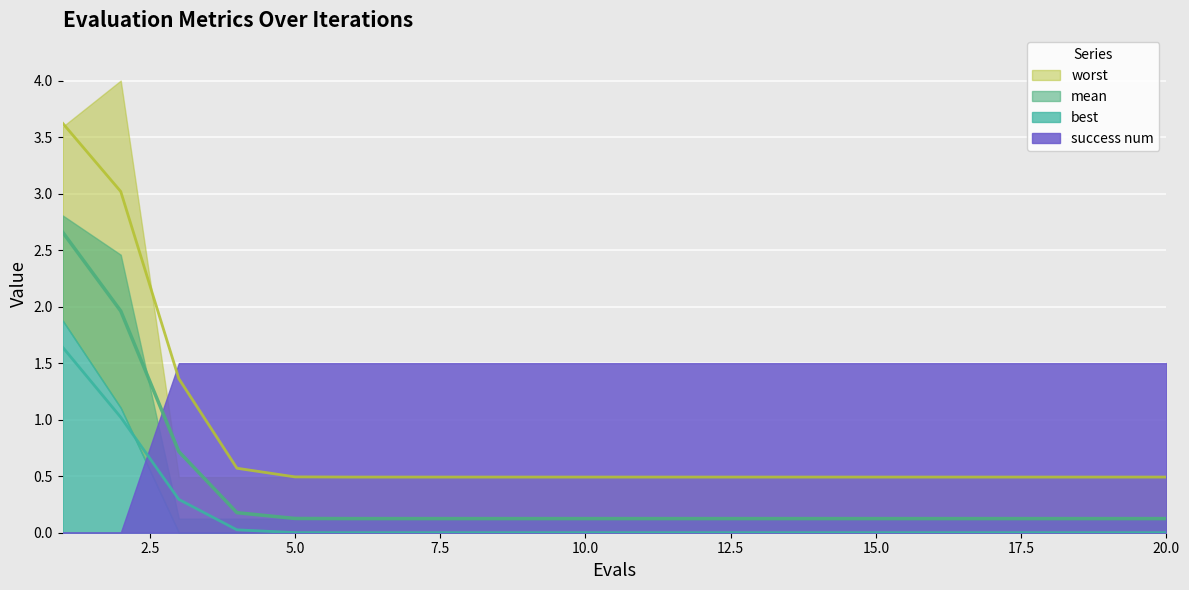

The success num series shows 0.0 at 1. True or false?

True